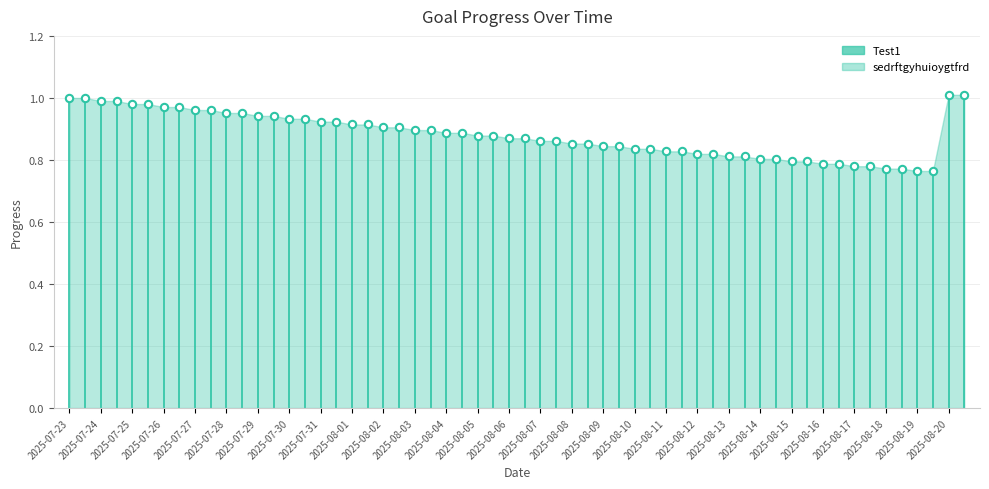

Which series contains the highest Y value?

Test1